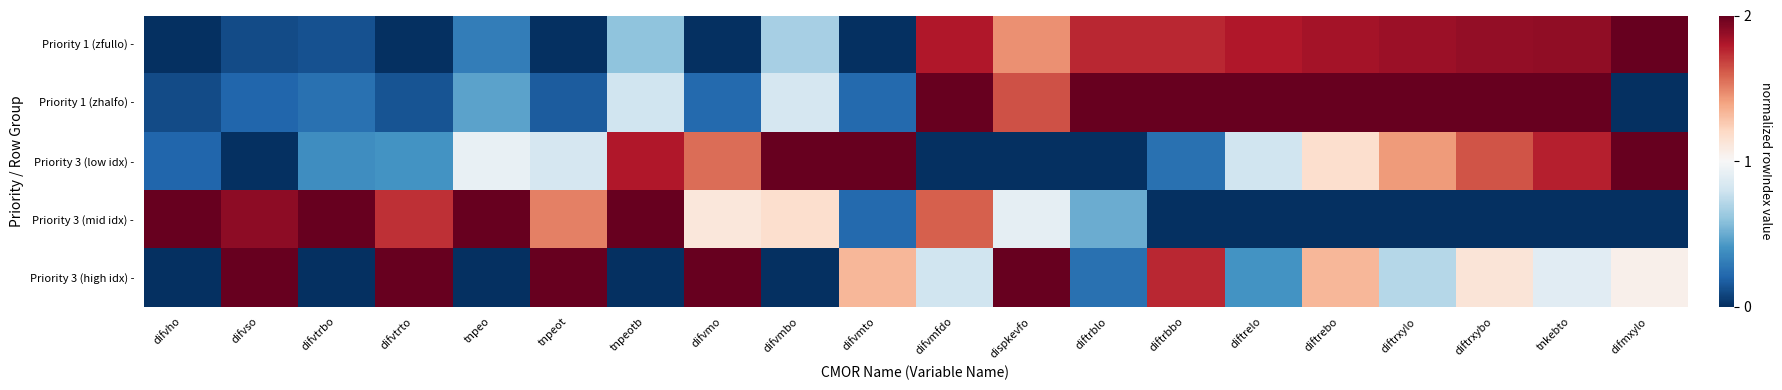

Rank the series at difvmo from highest to lowest value.

Priority 3 (high idx) -, Priority 3 (low idx) -, Priority 3 (mid idx) -, Priority 1 (zhalfo) -, Priority 1 (zfullo) -